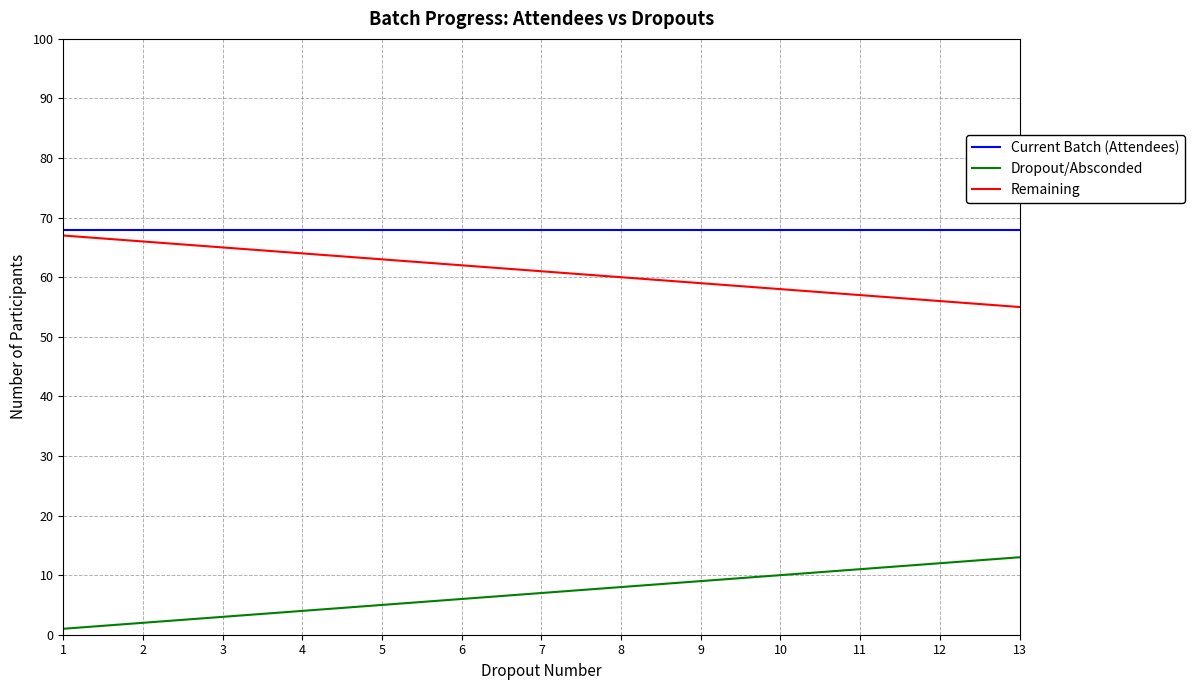

Is it true that Current Batch (Attendees) equals 21 at 2?

False